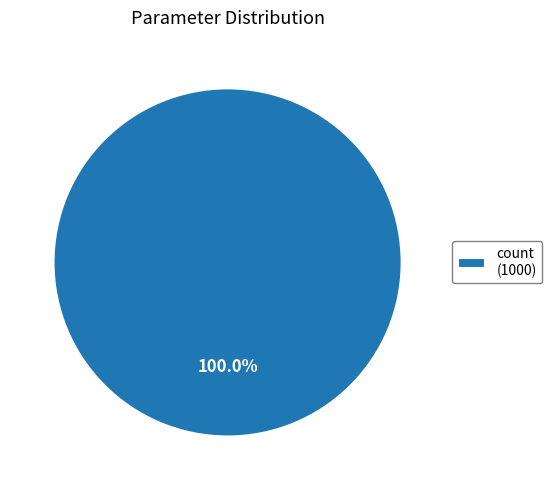

Does any single category account for the majority?

Yes